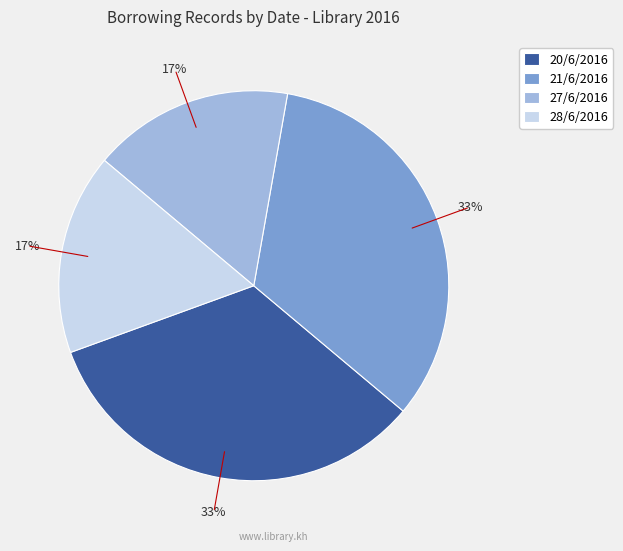

Does 27/6/2016 account for over 50% of the chart?

No